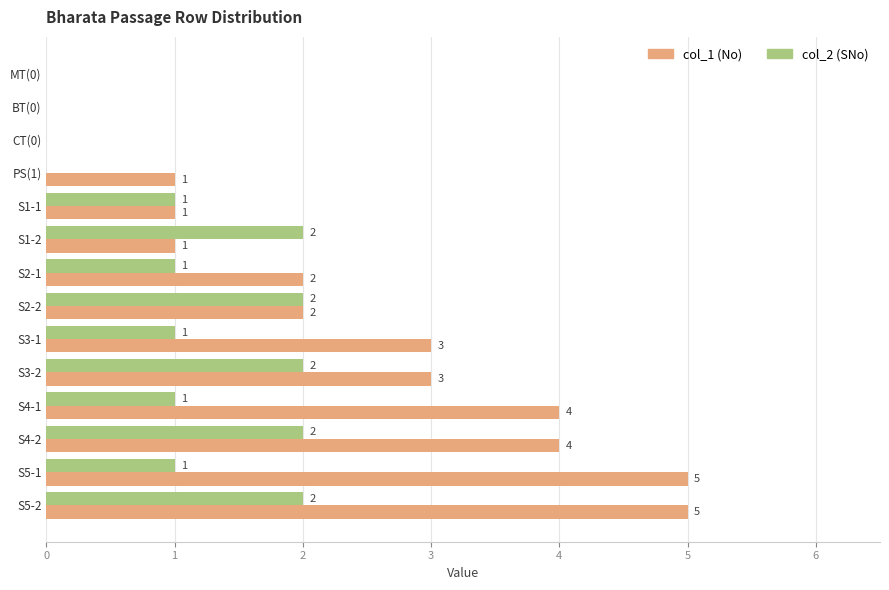

At which category is the sum across all series the highest?

S5-2